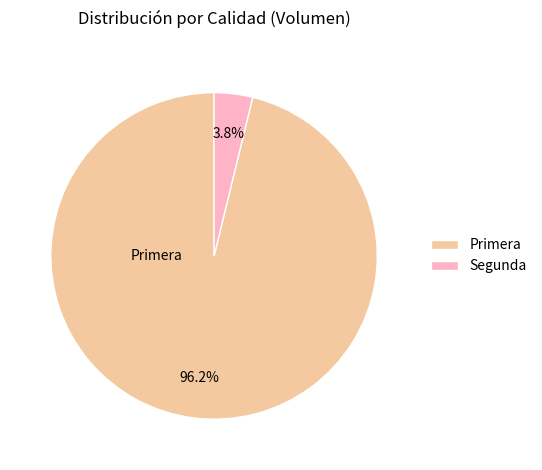

Is there any slice that represents more than half of the pie?

Yes